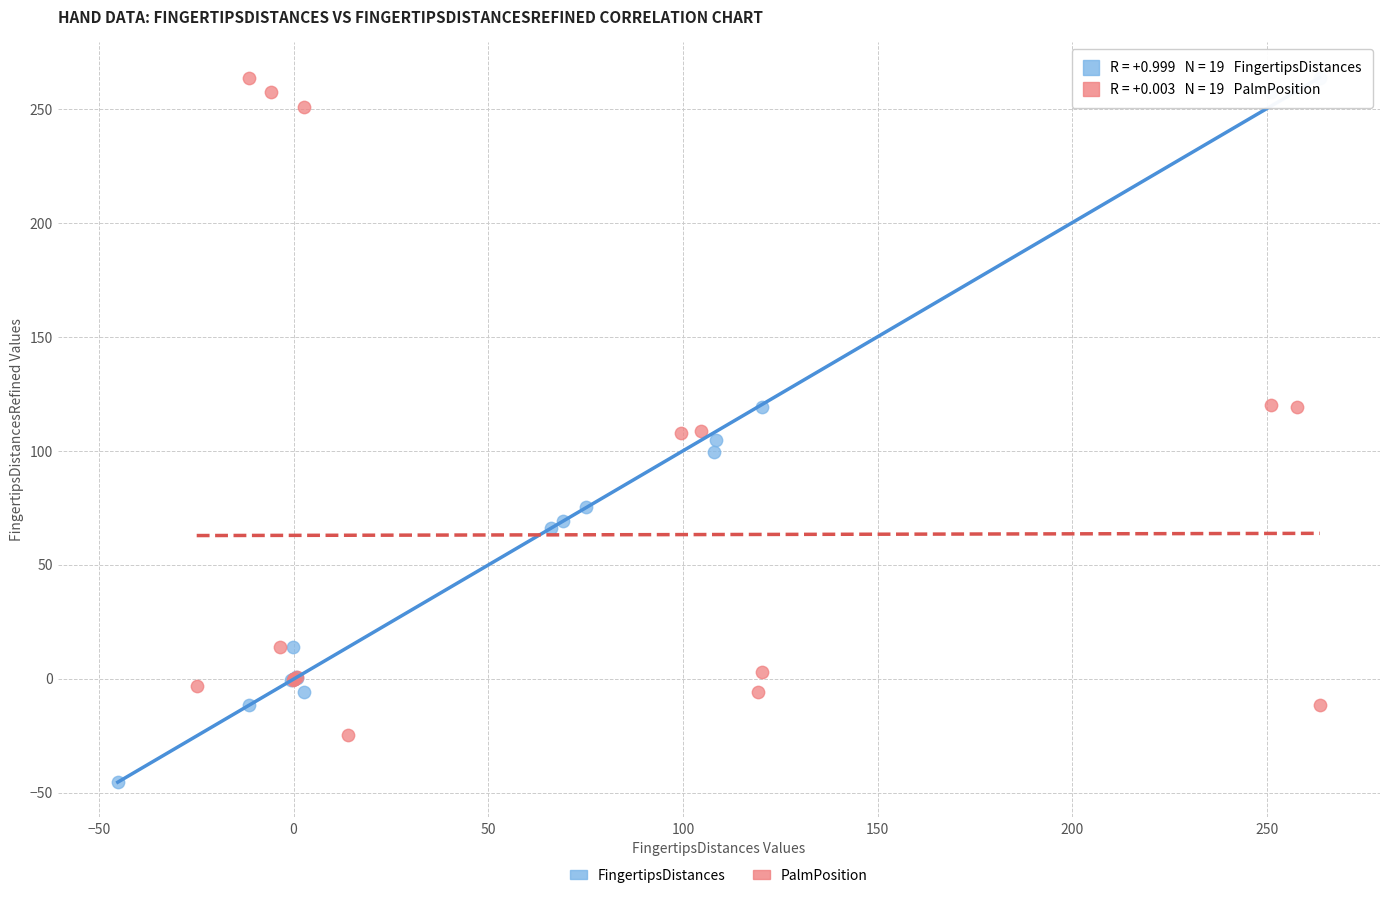

Which series has the largest Y range (max minus min)?

FingertipsDistances